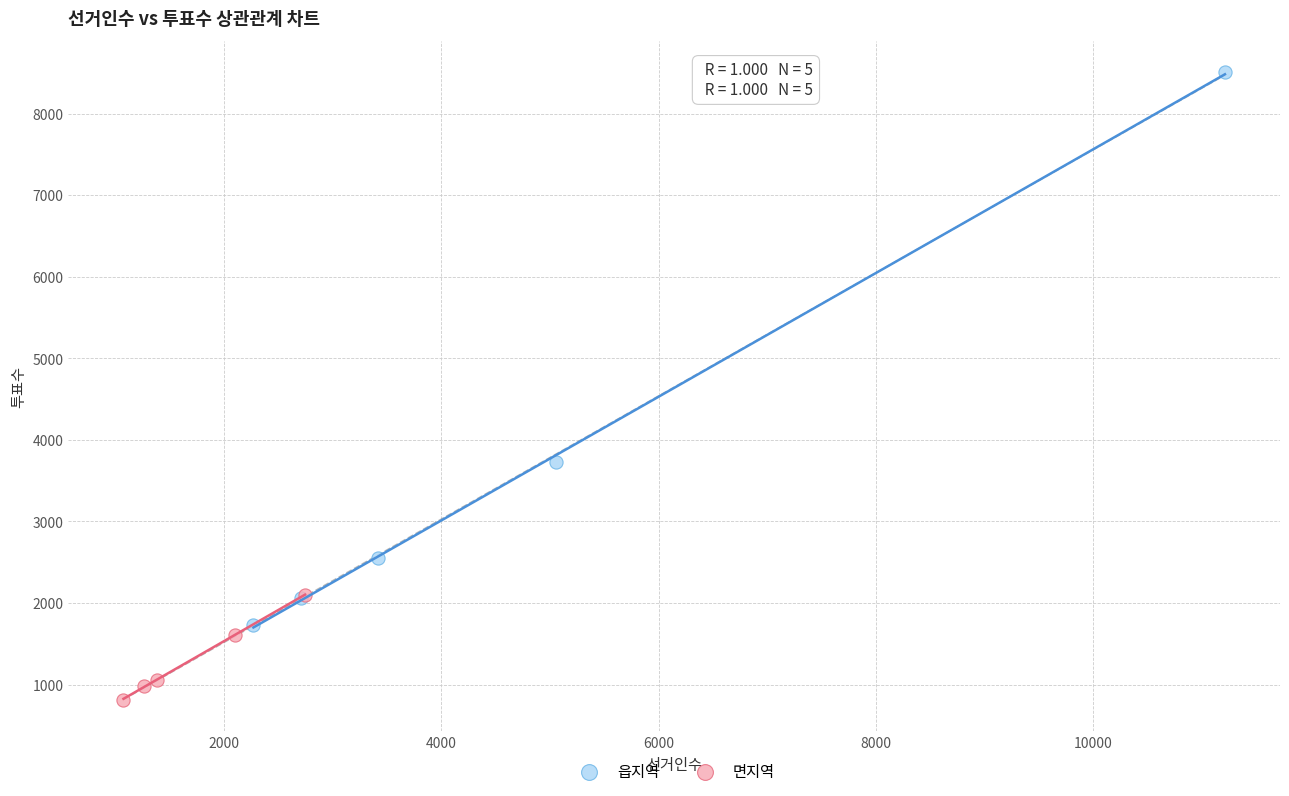

Which series contains the highest Y value?

읍지역